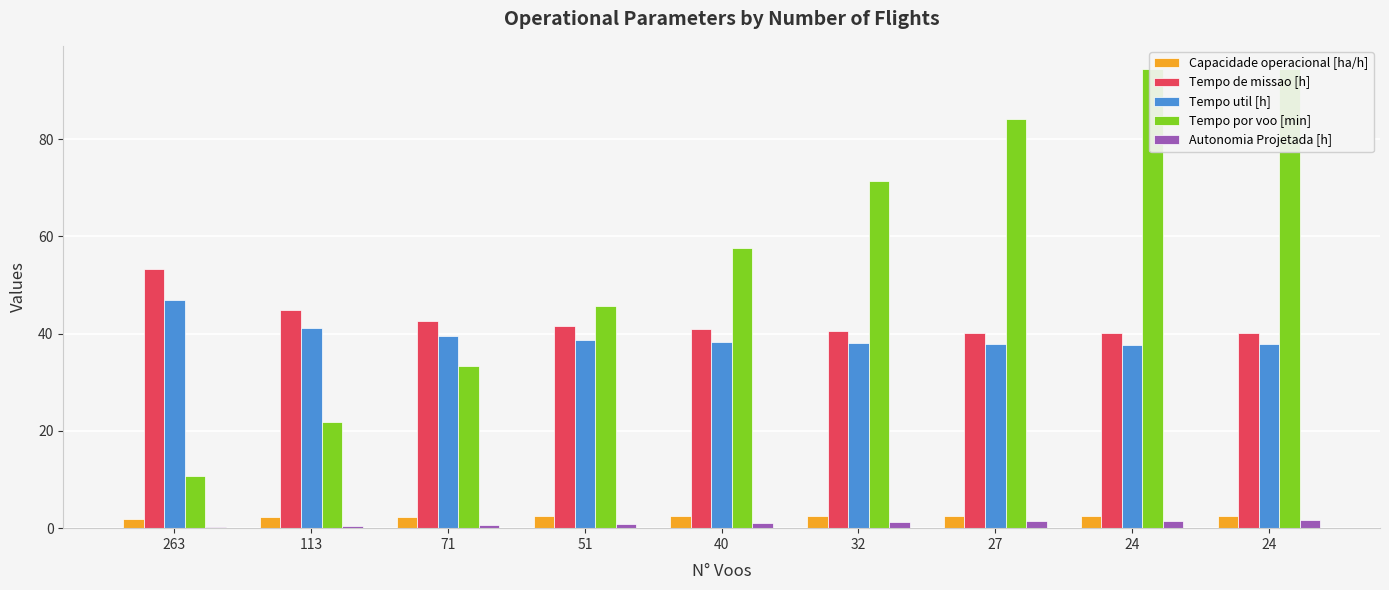

What is the value of the Tempo por voo [min] bar at the 4th from the left?

45.6